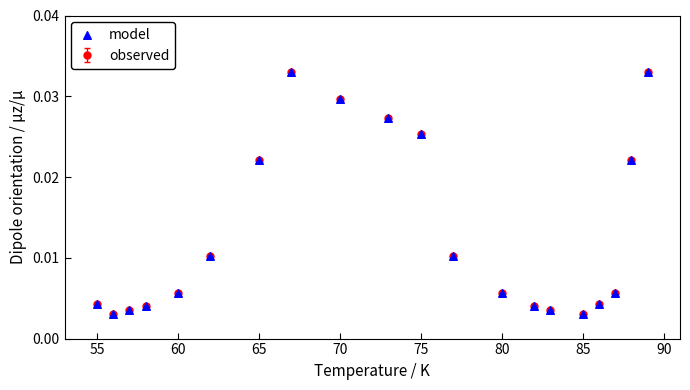

Count the values in the range 0 to 1.

20